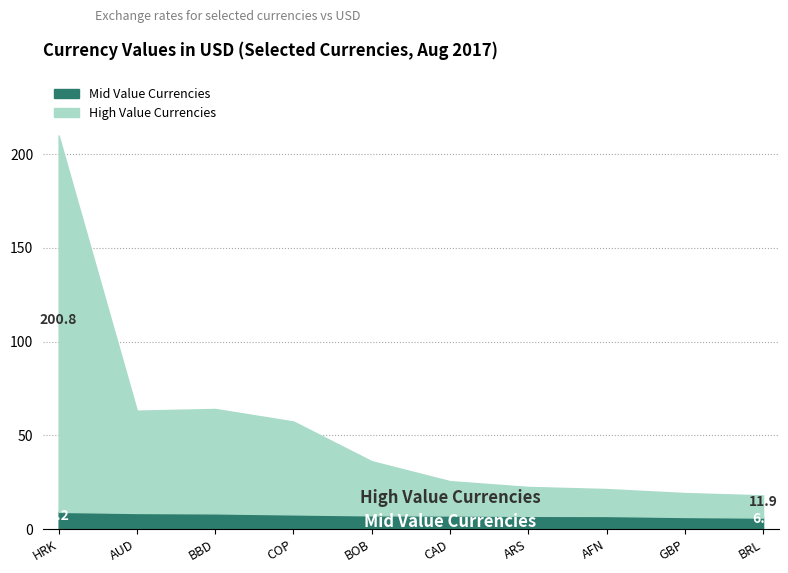

Rank the series by their average value, from lowest to highest.

Mid Value Currencies, High Value Currencies